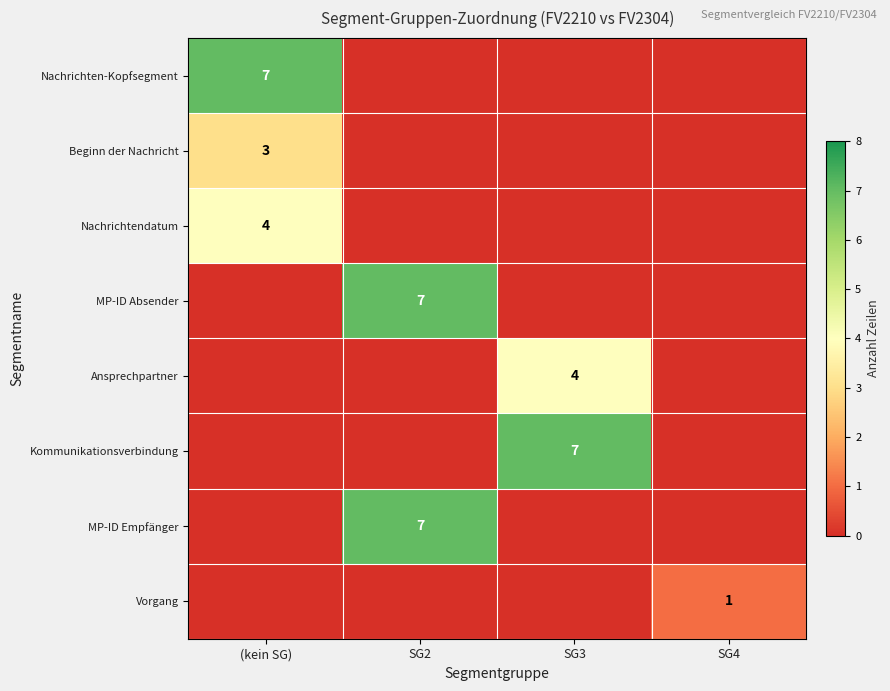

The MP-ID Empfänger series shows 4 at SG2. True or false?

False